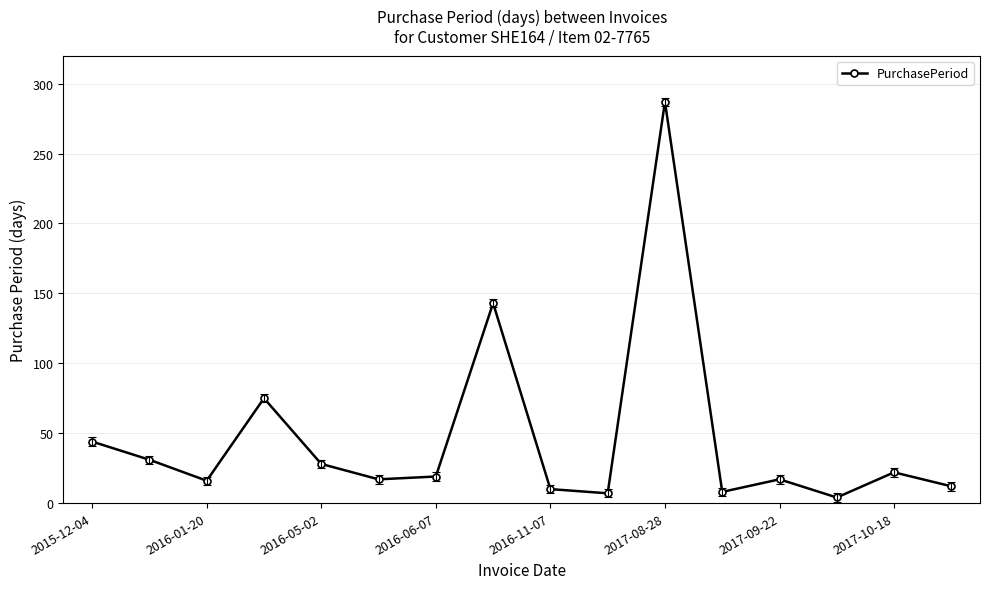

What is the difference between the maximum and minimum values?

283